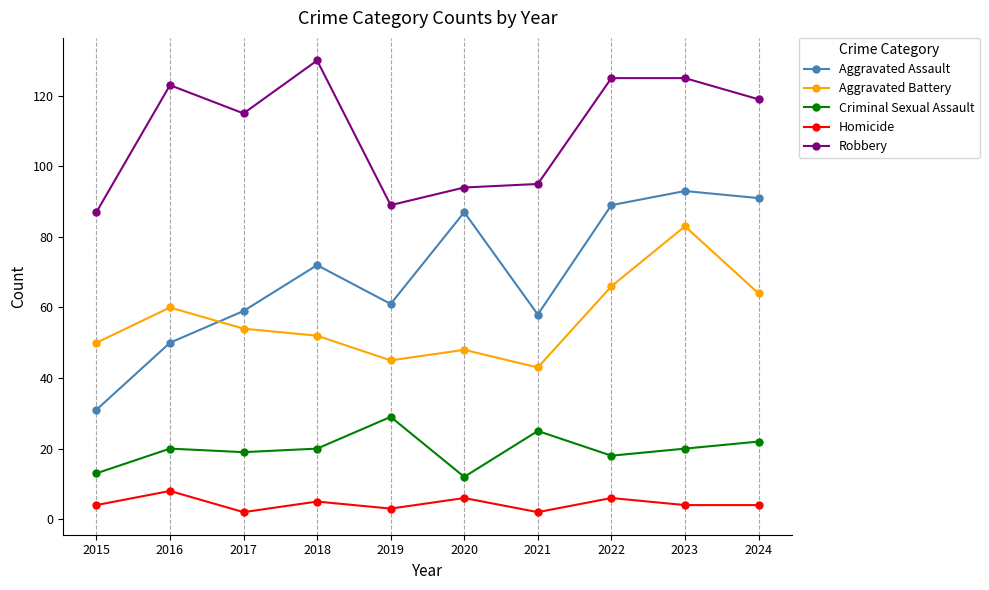

What is the spread (max minus min) of values at 2024?

115